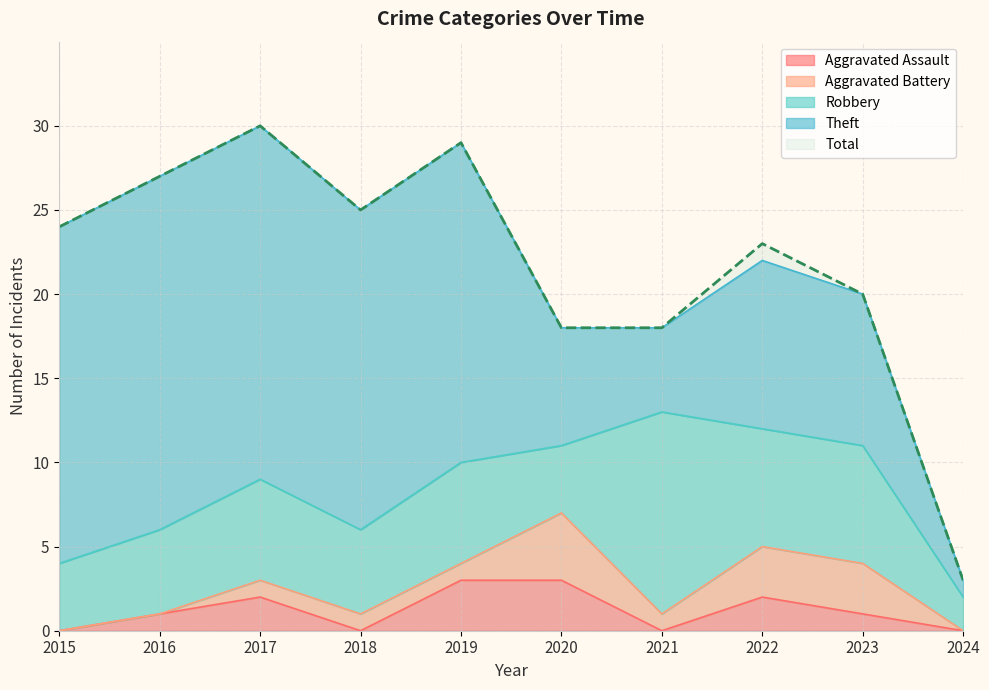

True or false: Theft has more than 2 points higher than both neighbors.

False